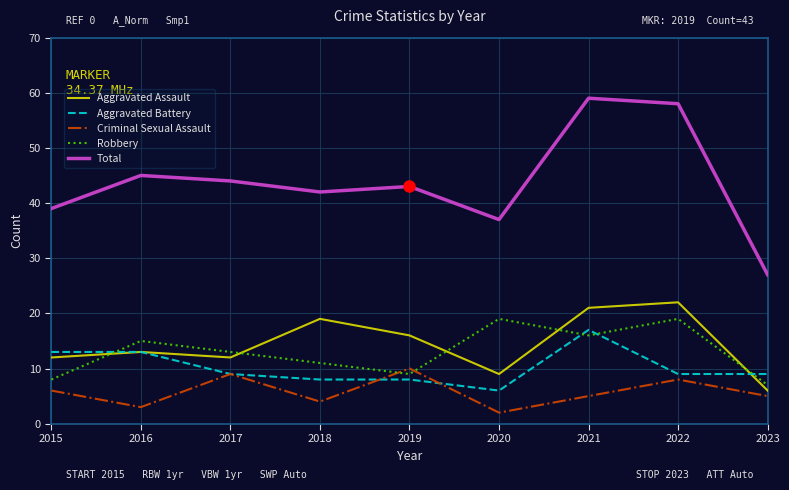

What are all the series names shown in the legend?

Aggravated Assault, Aggravated Battery, Criminal Sexual Assault, Robbery, Total